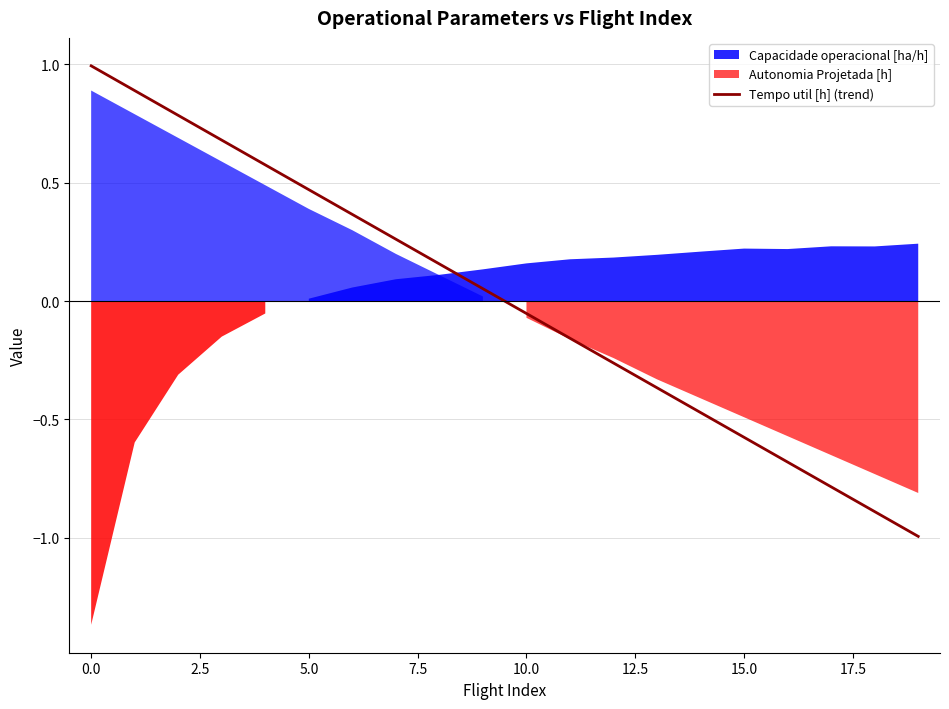

The chart shows a value of -0.1 at 11. True or false?

False